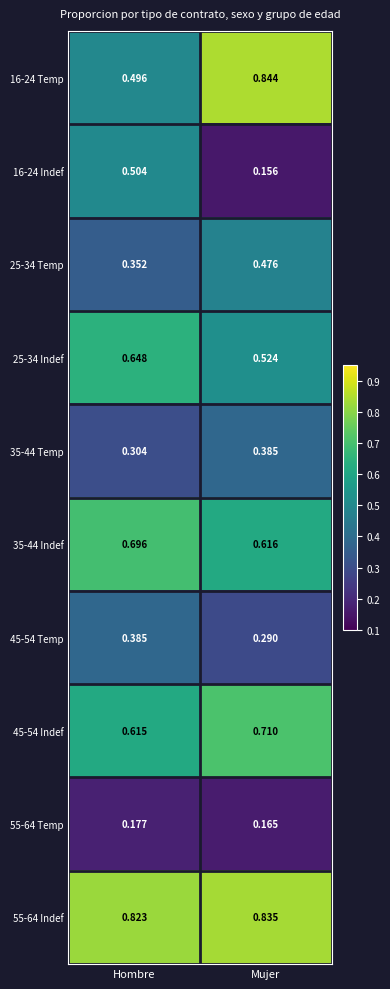

List the labels in order of 45-54 Temp value, largest first.

Hombre, Mujer